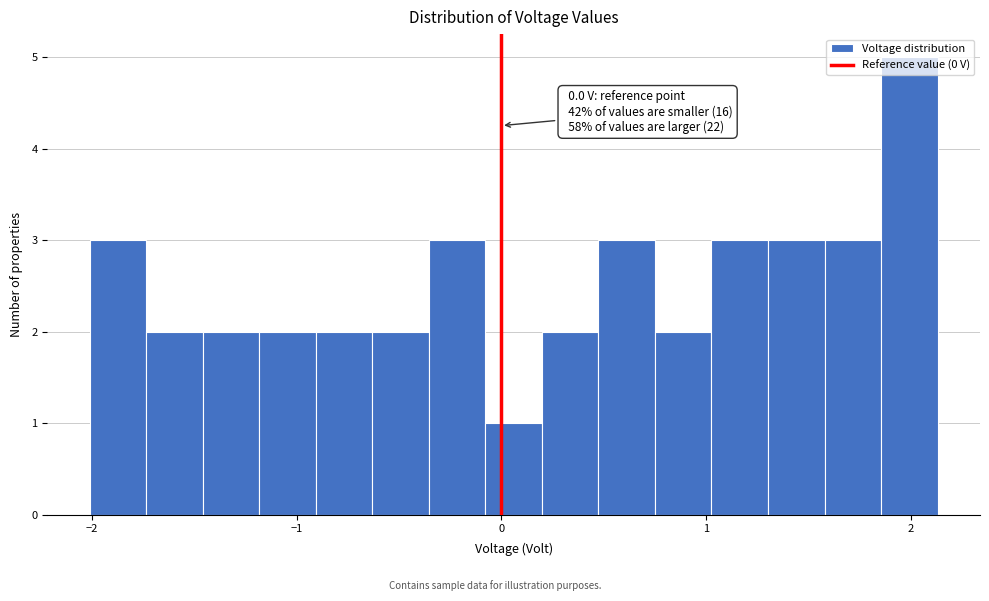

Read against the x-axis, roughly where is the centre of the tallest bar?

2.0